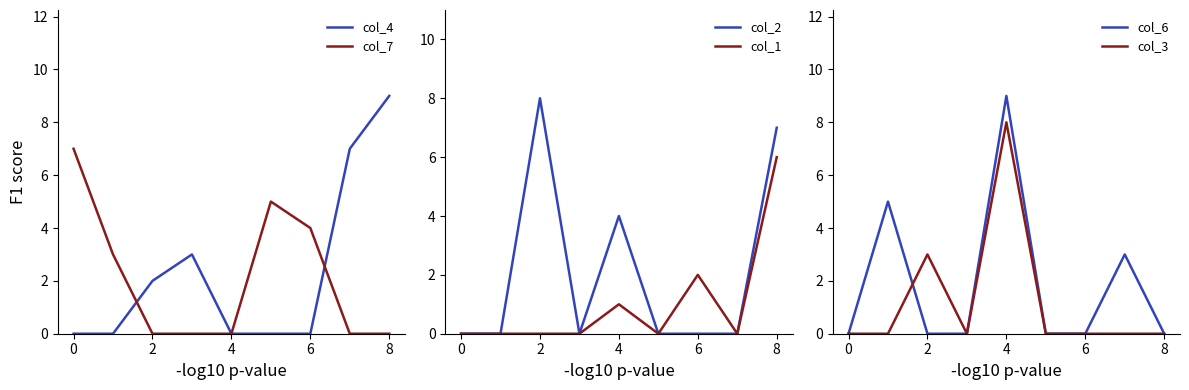

What are all the series names shown in the legend?

col_4, col_7, col_2, col_1, col_6, col_3